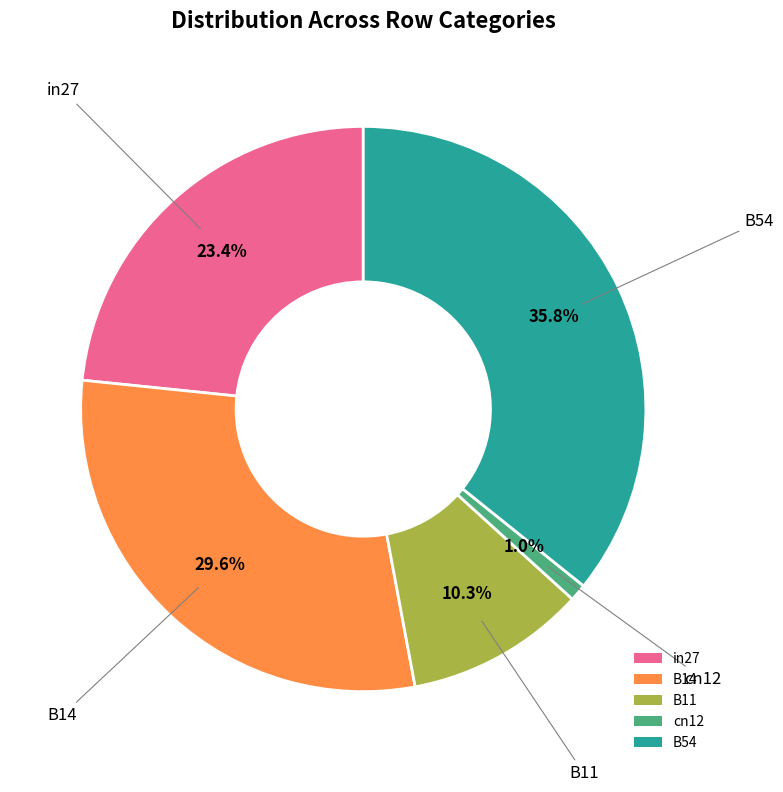

Count the number of slices in the pie.

5